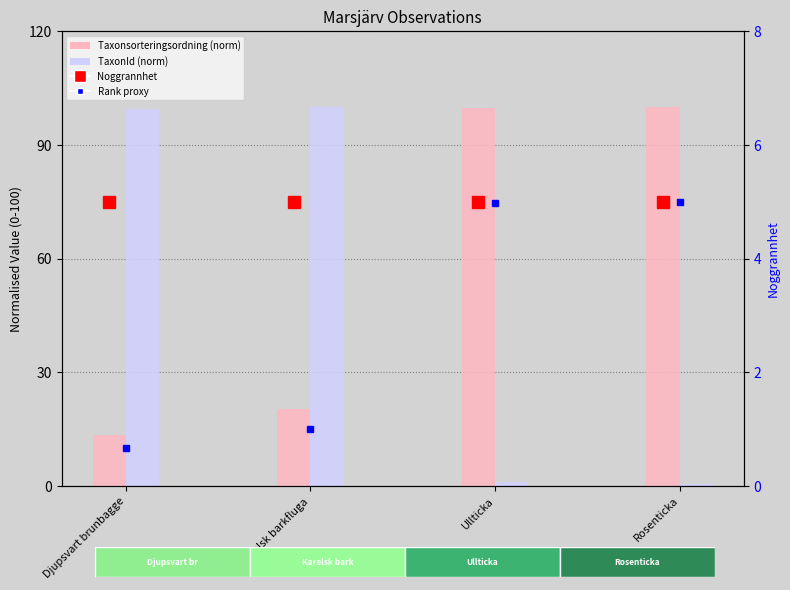

What is the average value of the Taxonsorteringsordning rank series?

2.9